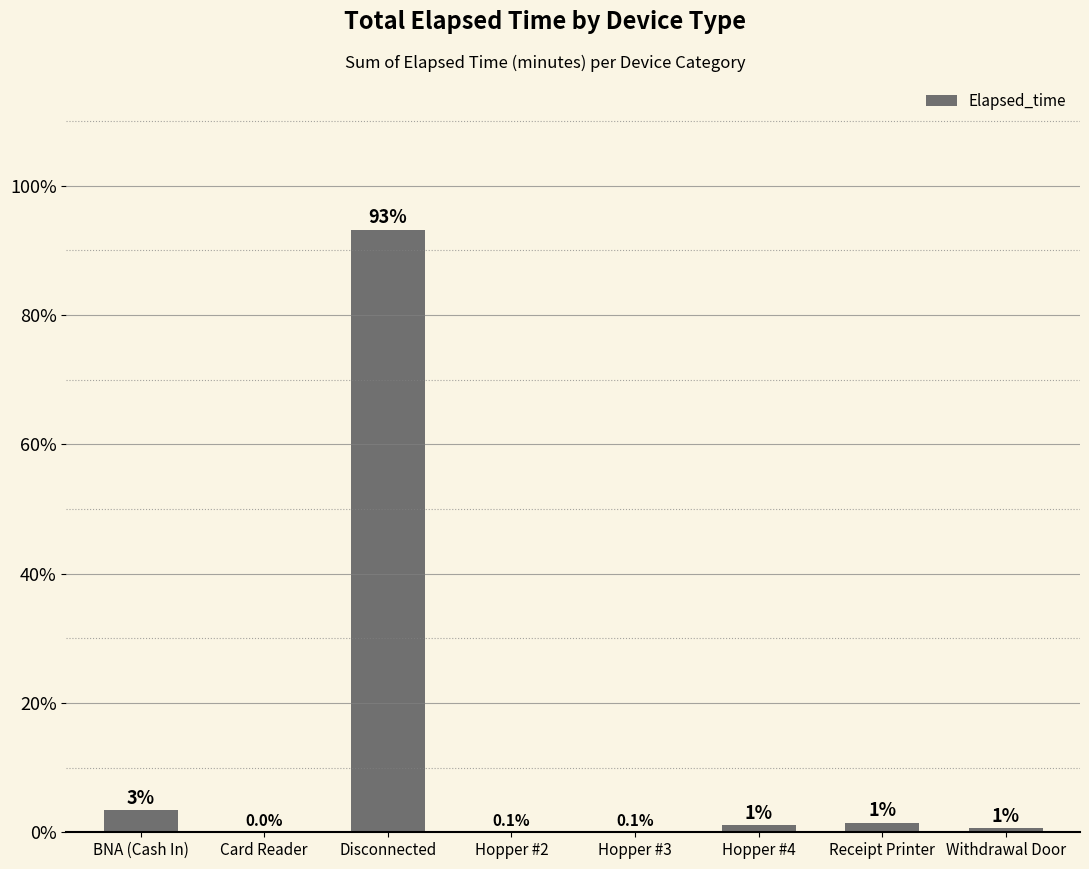

What is the sum of the values at Receipt Printer and Hopper #2?

1.6